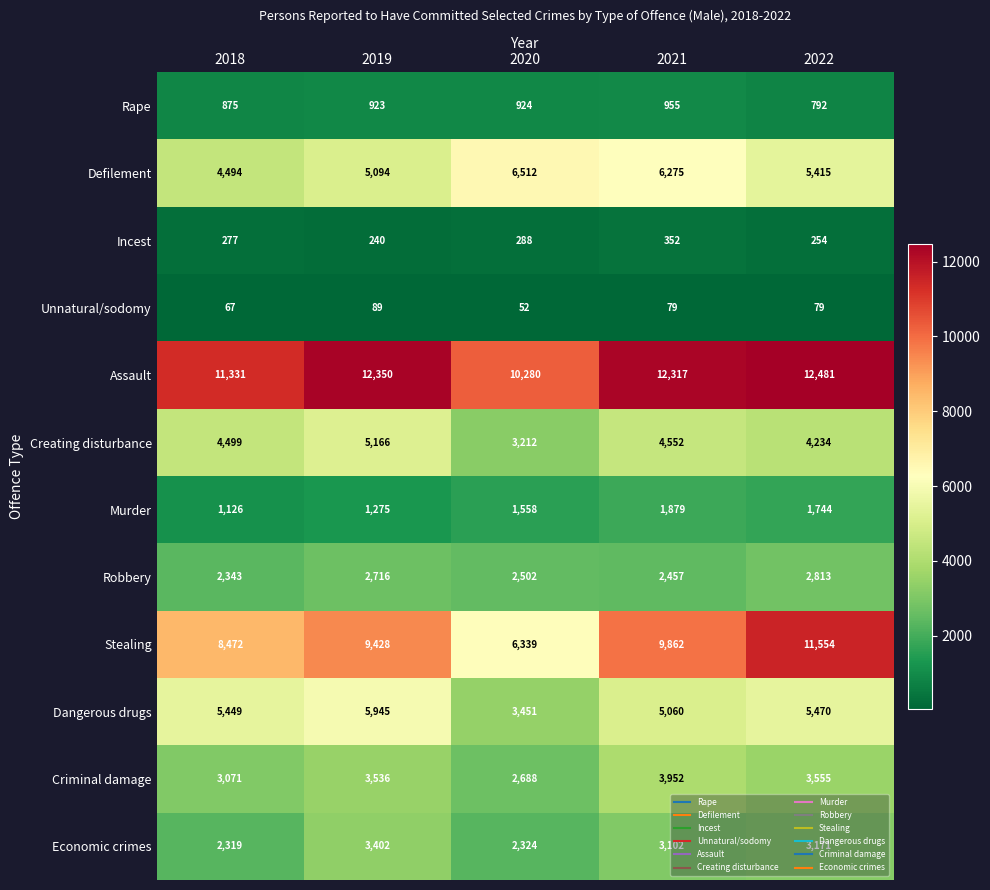

At which category is the sum across all series the highest?

2022